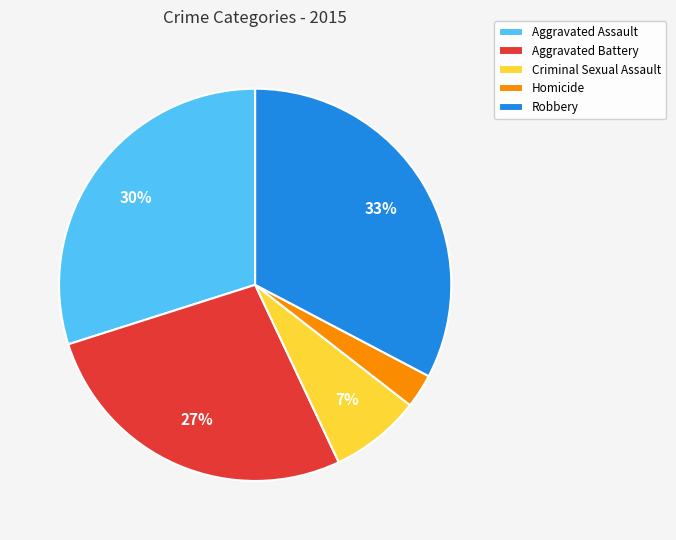

Combined, do Aggravated Battery and Criminal Sexual Assault account for over 50%?

No